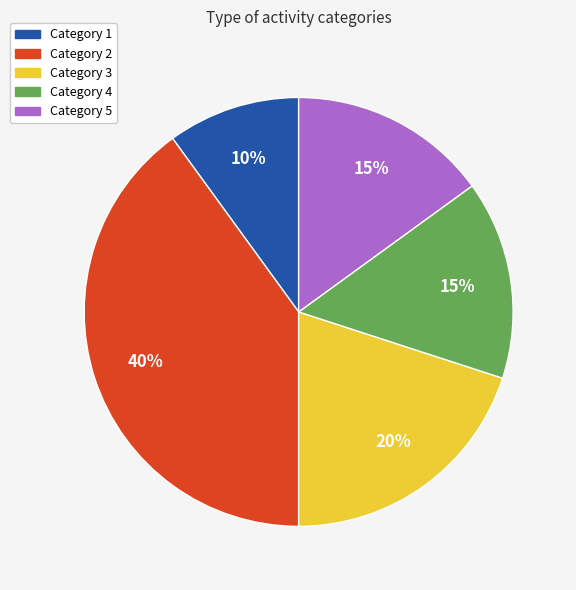

Is there a majority slice in this chart?

No